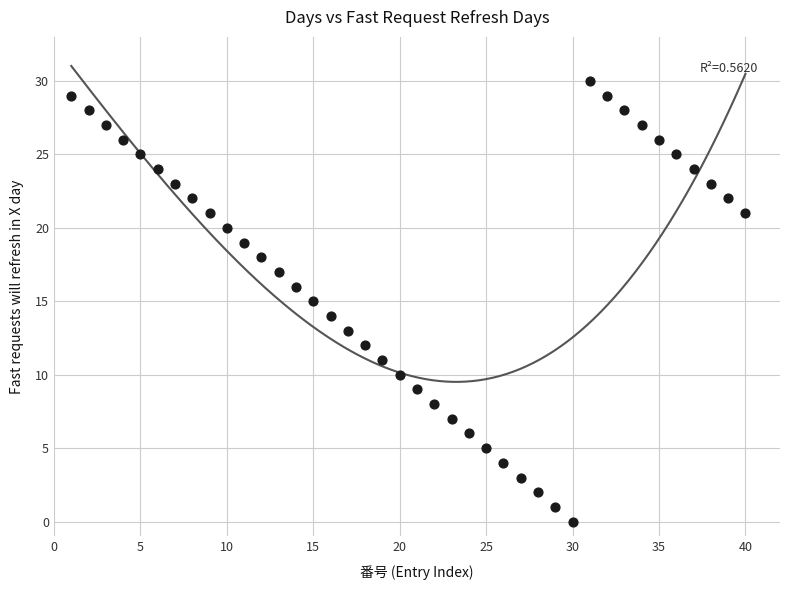

What is the range of Y values (max minus min)?

30